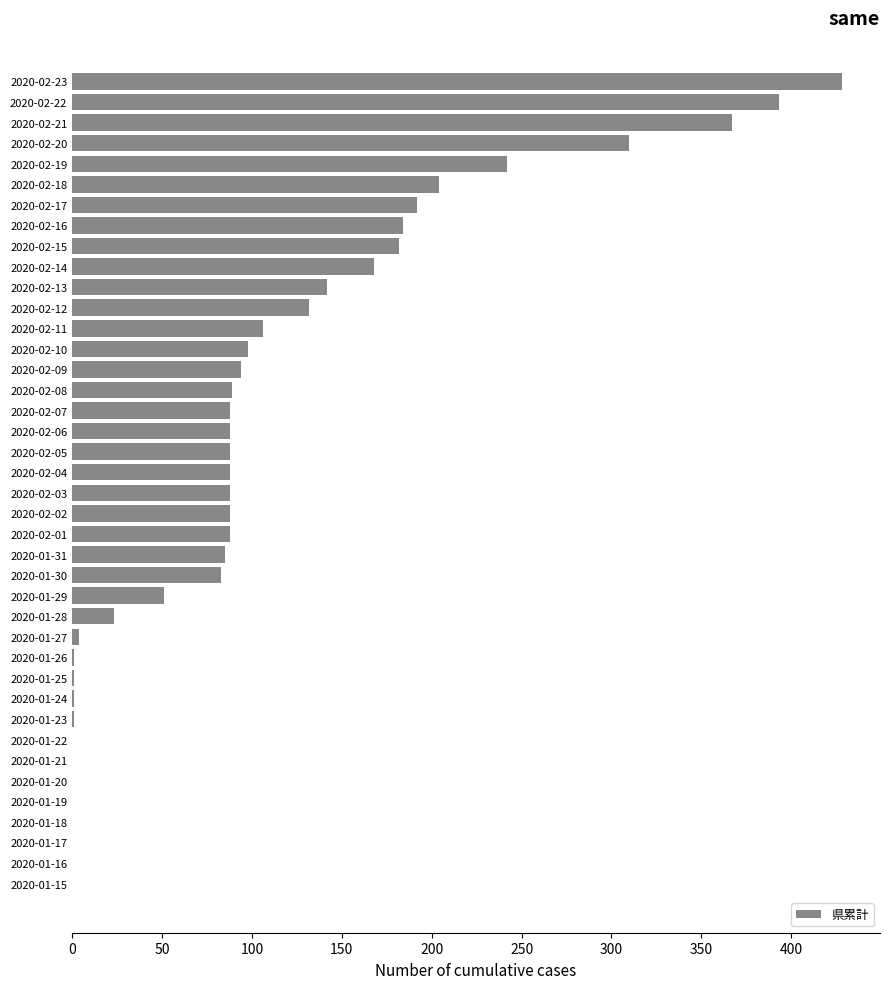

True or false: the data shows 0 at 2020-01-15.

True